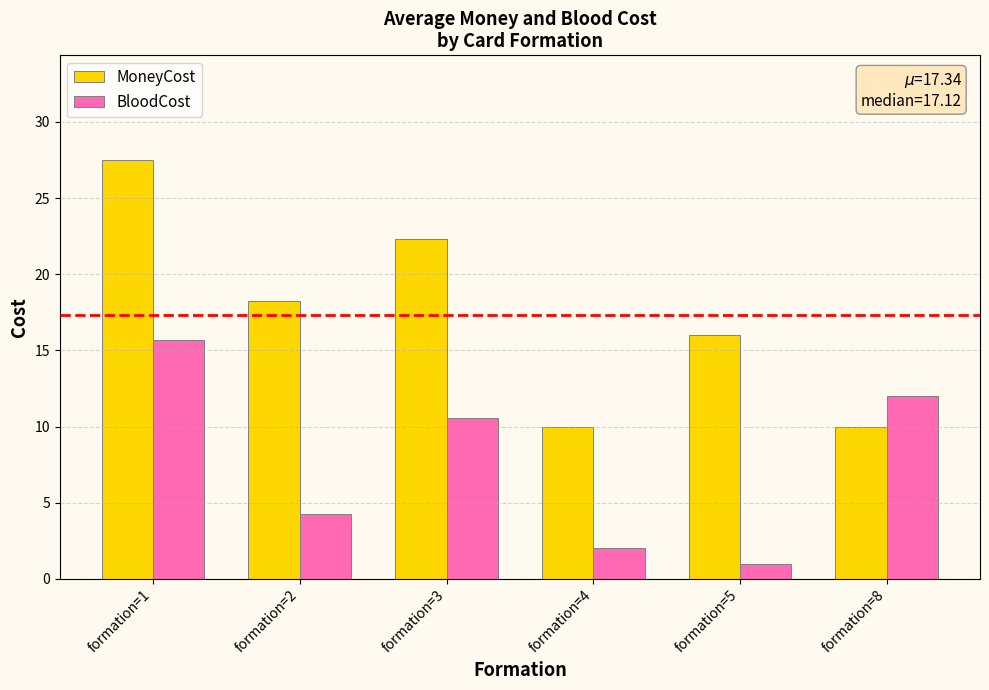

Which series changed the most between formation=3 and formation=8?

MoneyCost